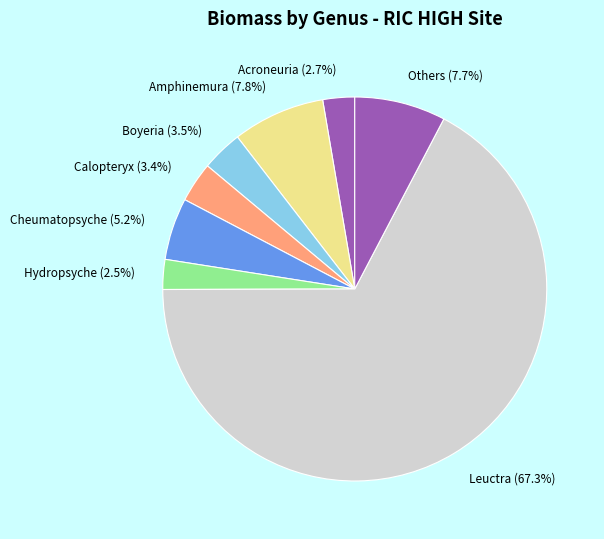

Is there any slice that represents more than half of the pie?

Yes